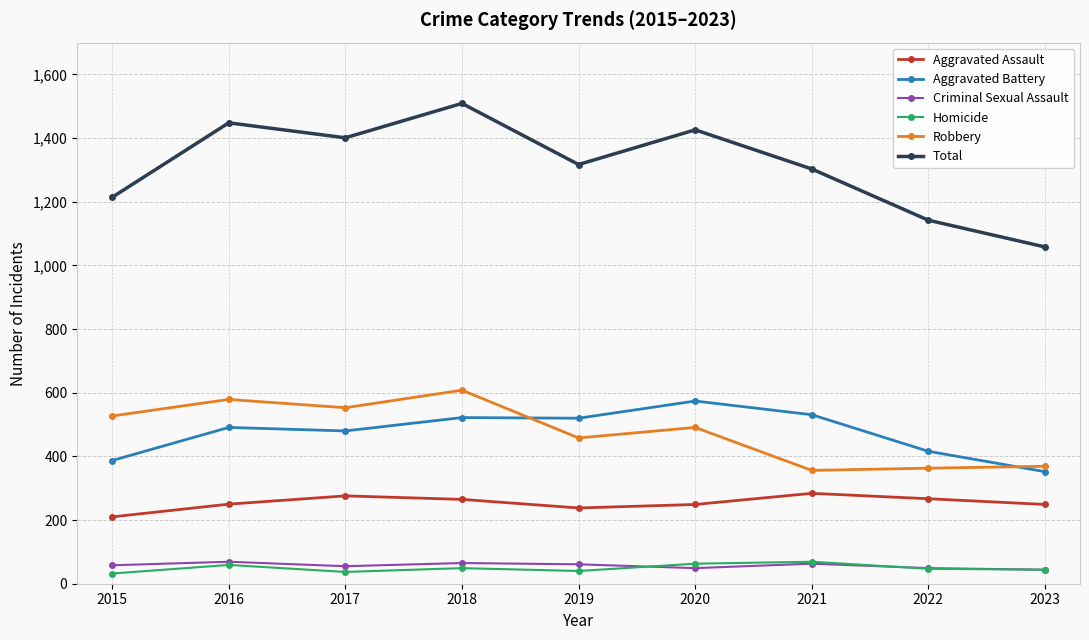

True or false: Homicide has more than 0 points higher than both neighbors.

True